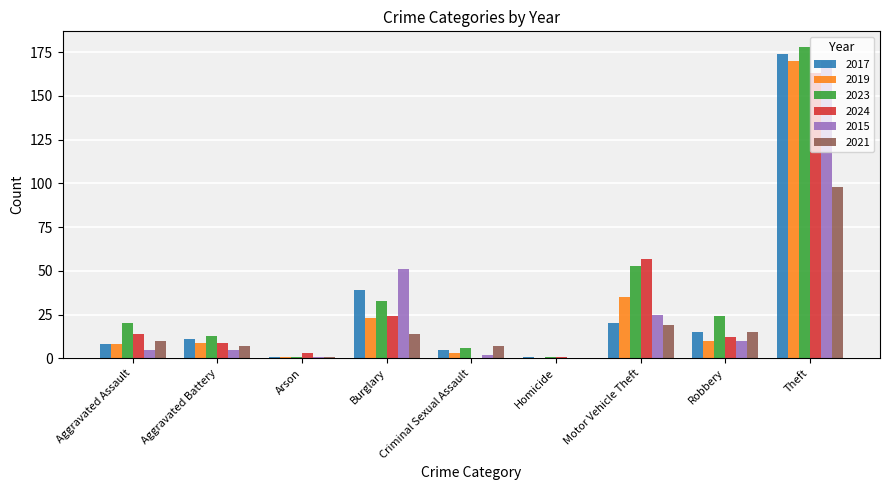

How many values in 2015 are above zero?

8